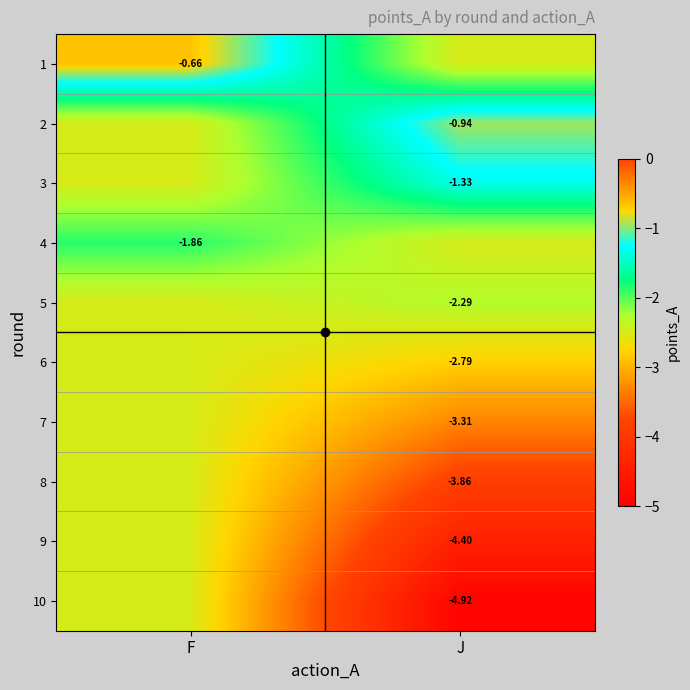

Is the value of 9 at J greater than the value of 7 at J?

No